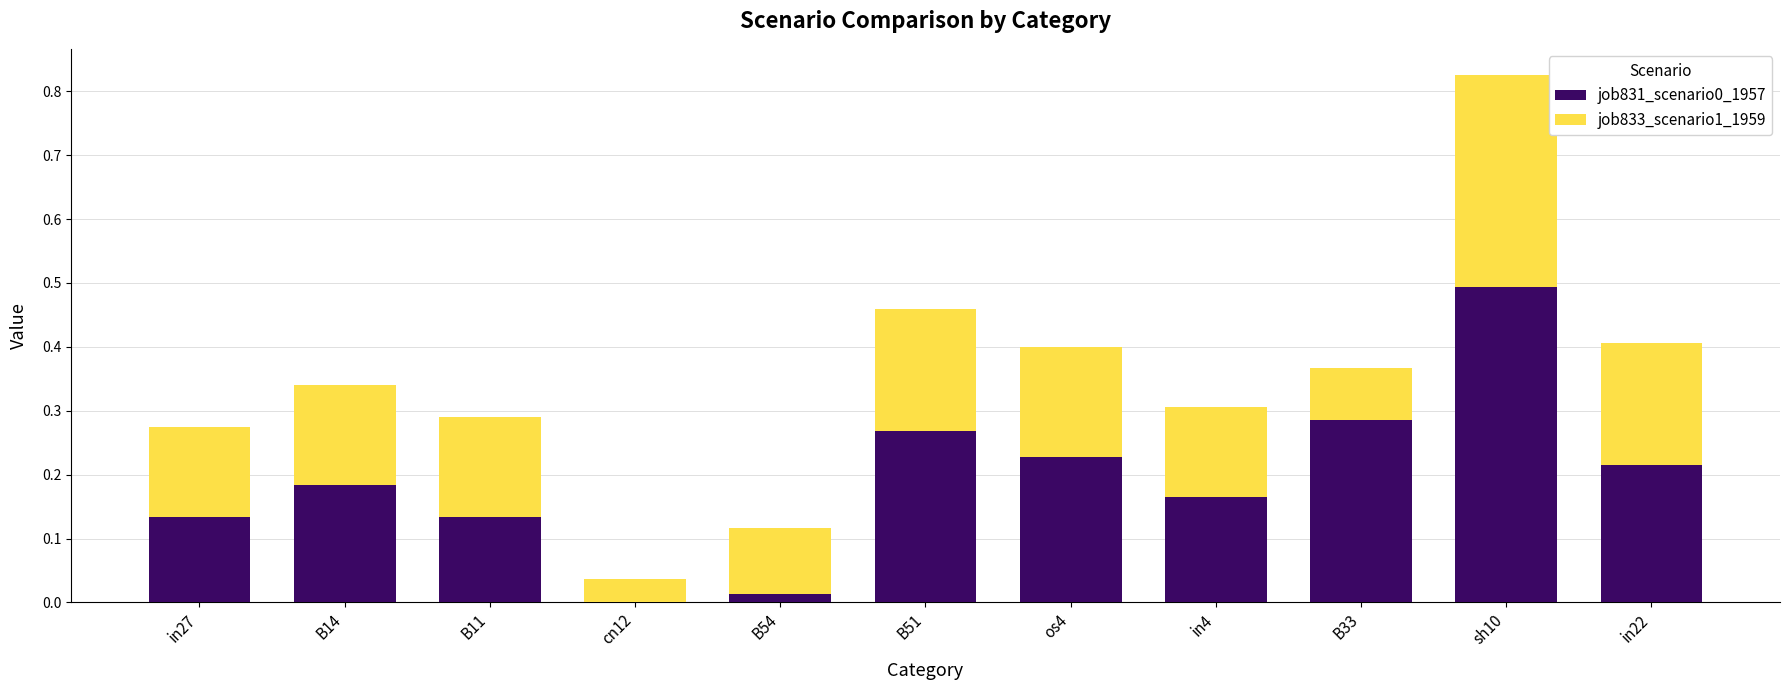

The job831_scenario0_1957 series shows 0.1 at B33. True or false?

False